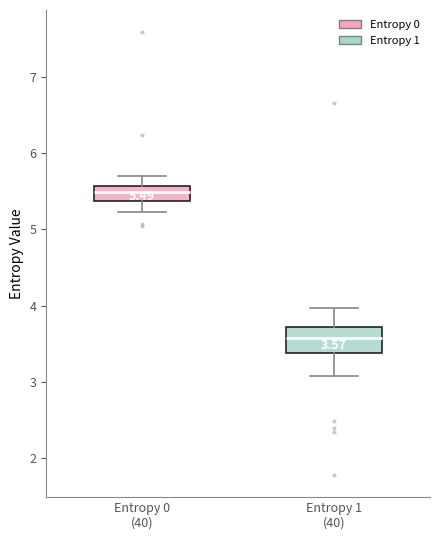

Which box is the tallest, from its lower edge to its upper edge?

Entropy 1 (40)